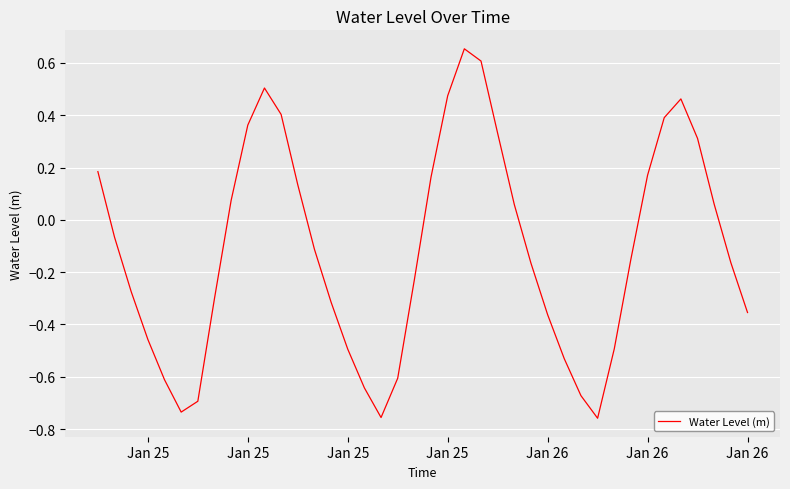

What is the difference between the maximum and minimum values?

1.4